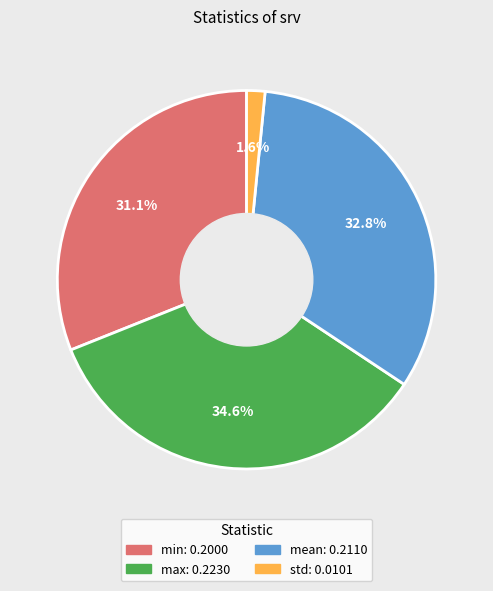

Does std account for over 50% of the chart?

No